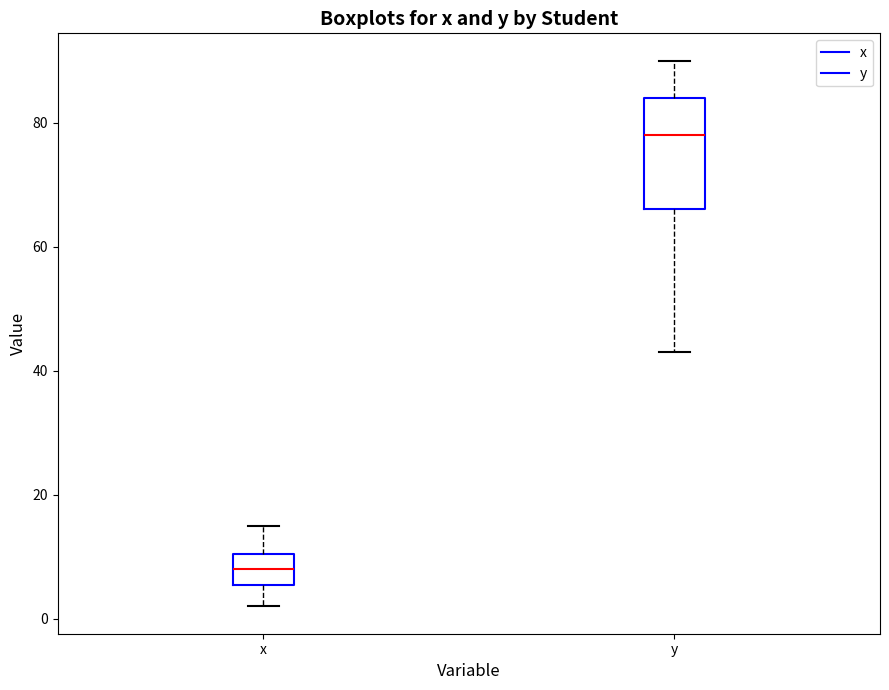

Where is the lower edge of the box for y on the y-axis? The values are not printed on the chart, so give them approximately, as read against the axis.

66